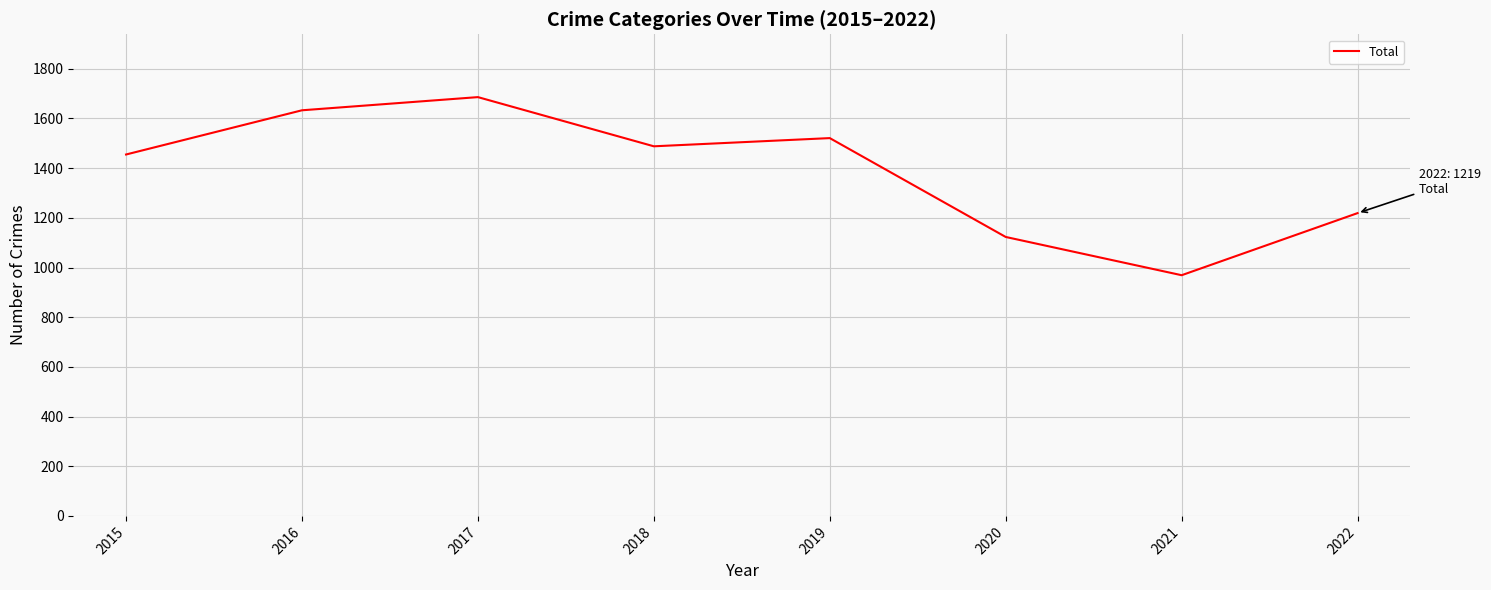

How many lines are shown in the chart?

1